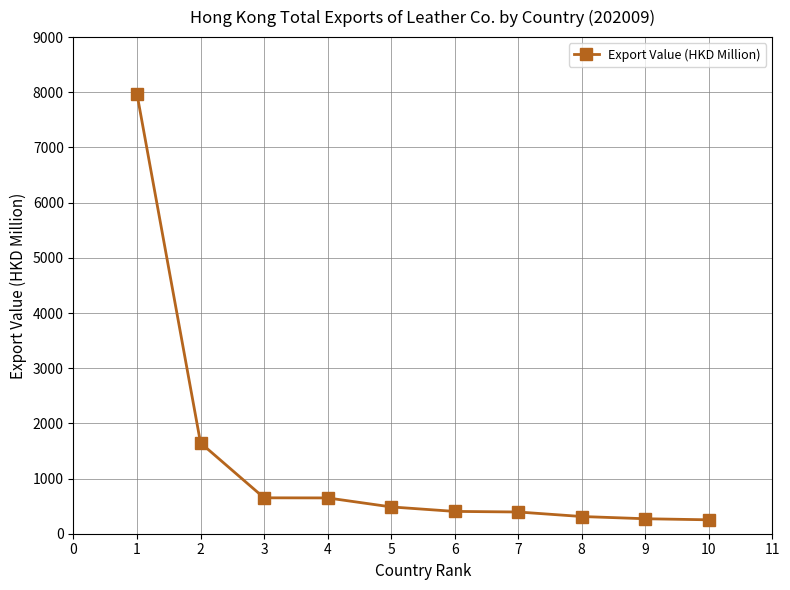

At which label is the value closest to 4108?

2